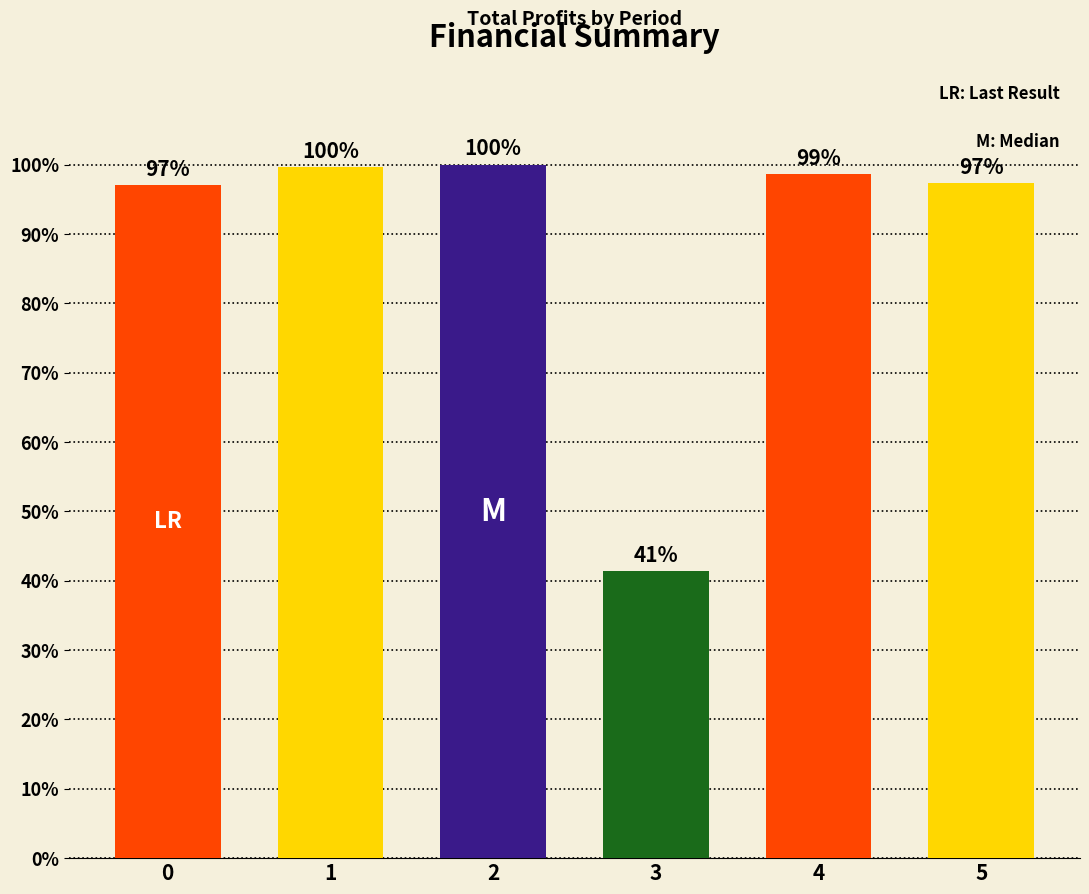

The chart shows a value of 100.0 at 2. True or false?

True